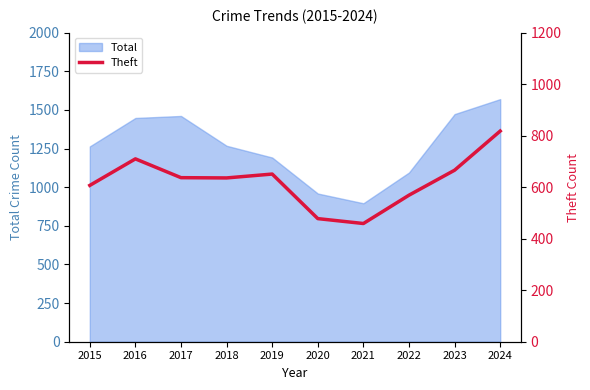

What is the maximum value for Total?

1570